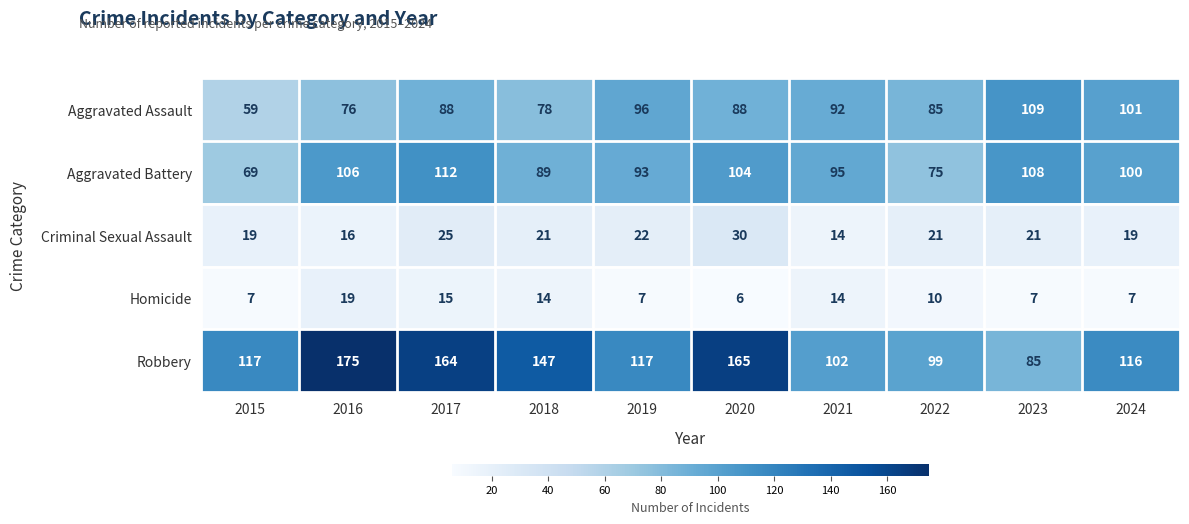

How many categories are shown in the chart?

10